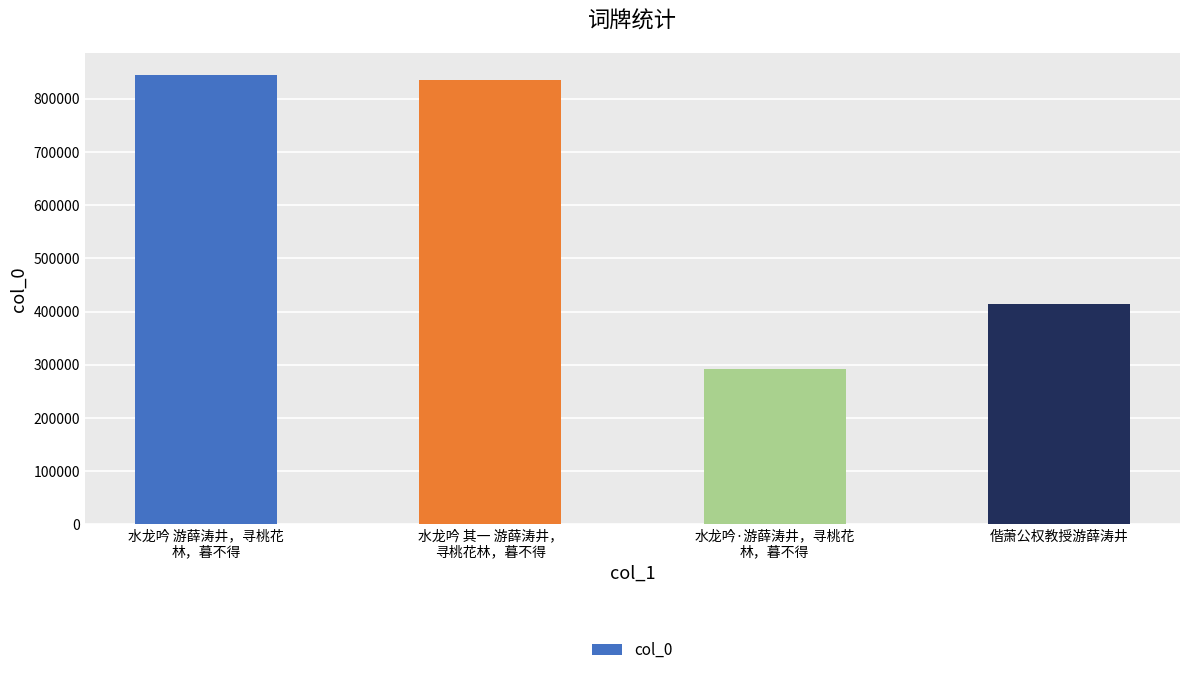

The value at 水龙吟·游薛涛井，寻桃花
林，暮不得 is 292204. True or false?

True